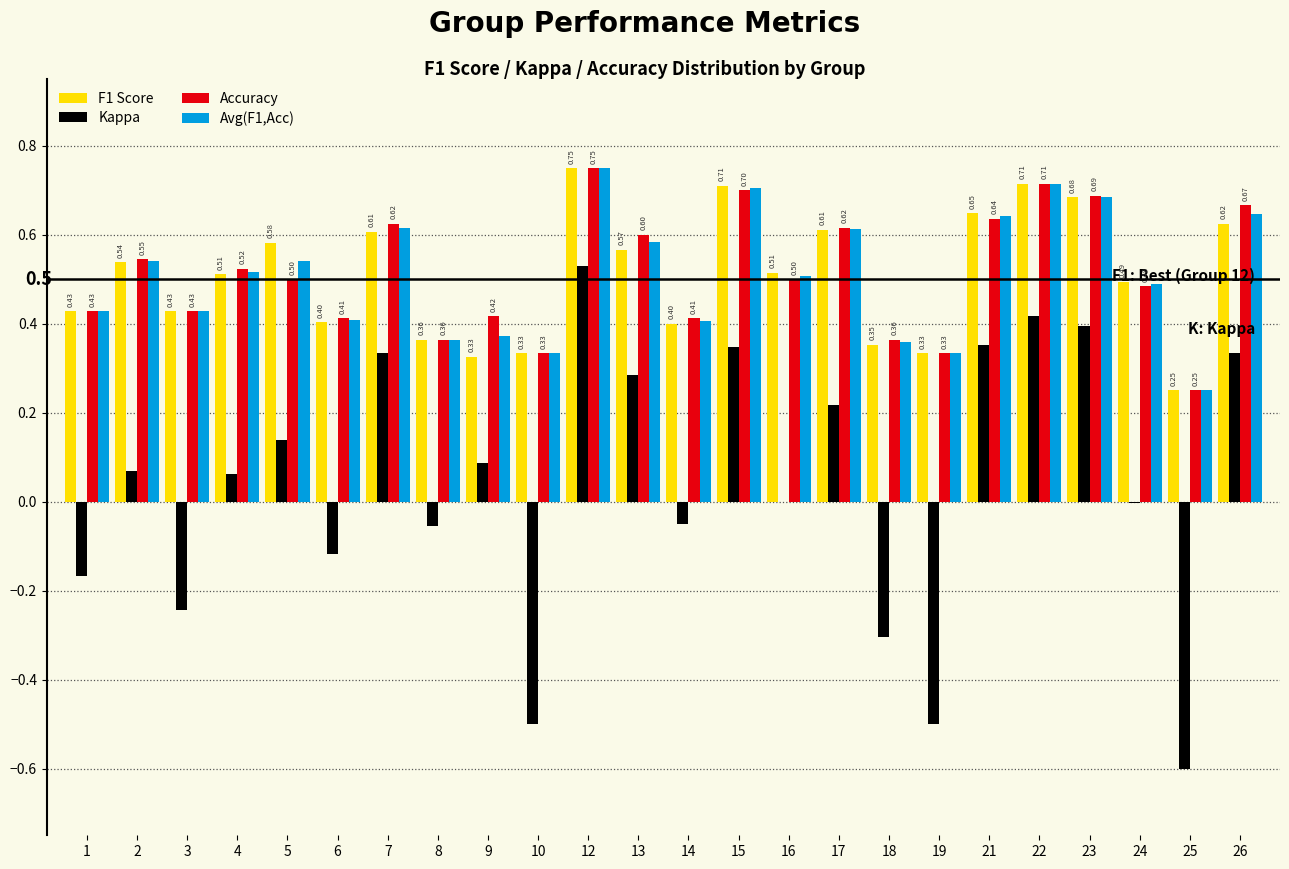

What is the sum of the Avg(F1,Acc) values at 24 and 12?

1.2